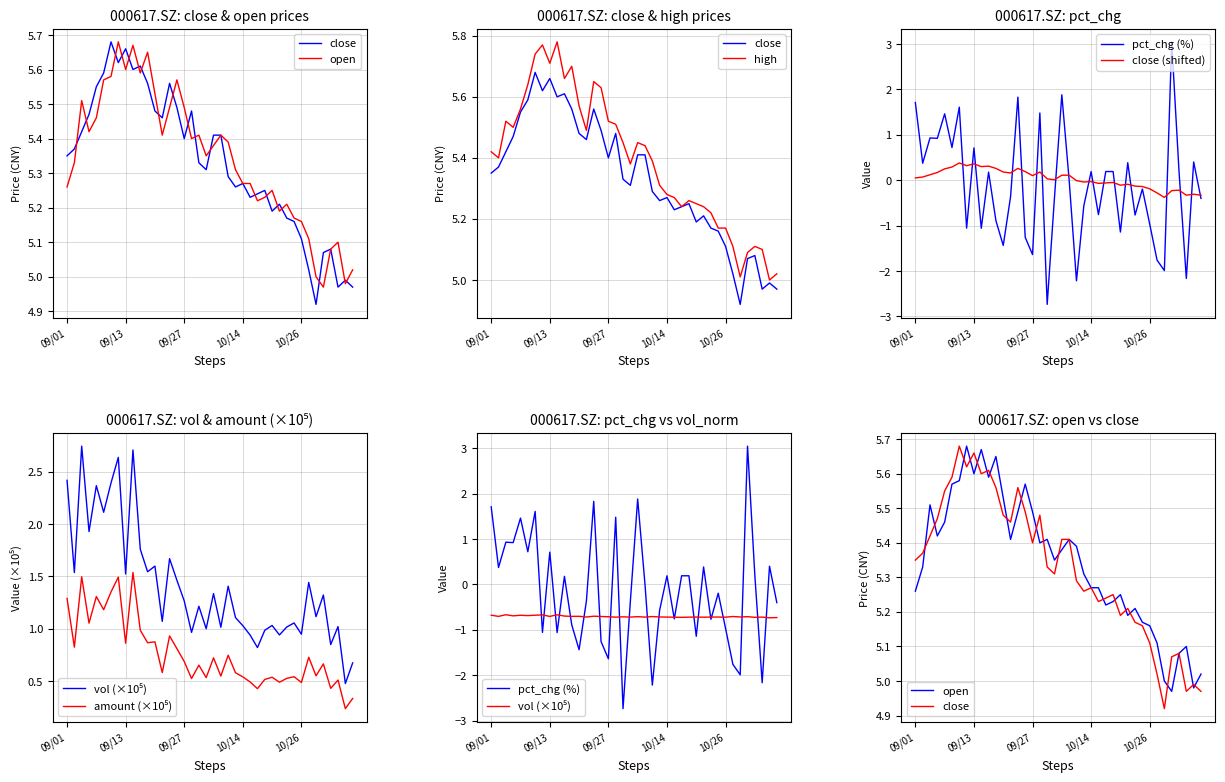

What is the total value across all series at 29?

17.5